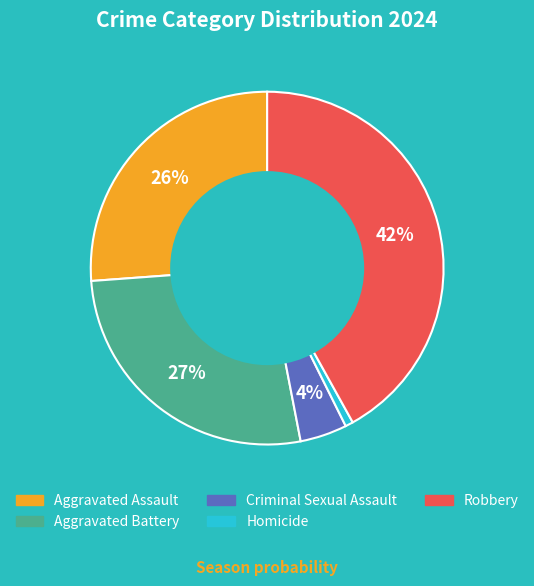

Which category has the biggest portion of the pie?

Robbery